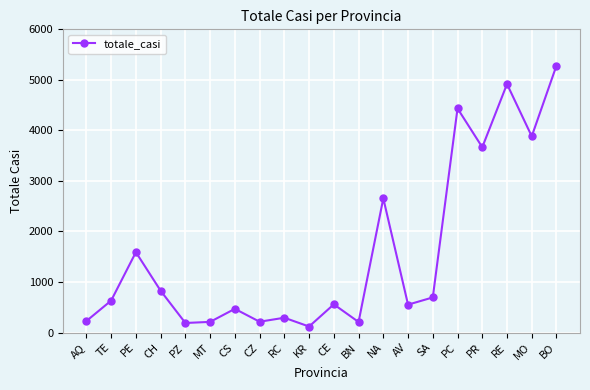

Is it true that the value at RC is 293?

True